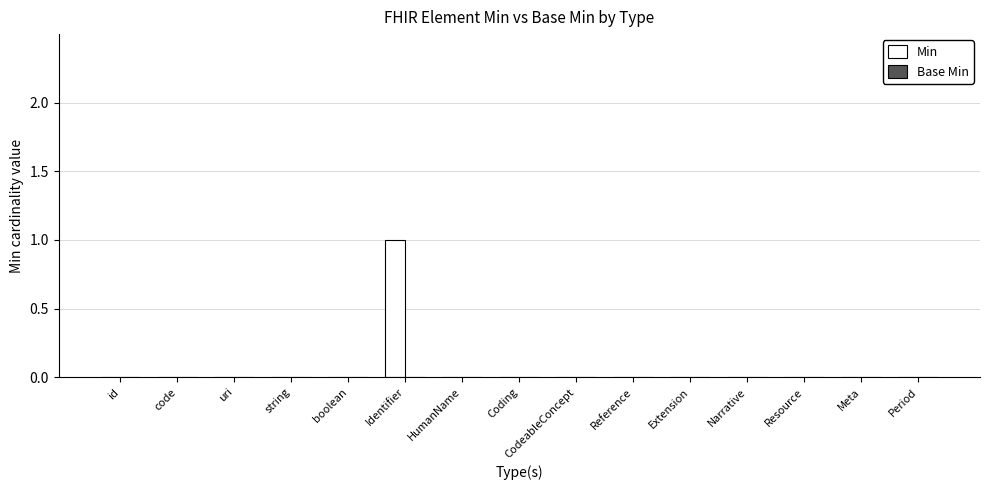

How many series are shown in this chart?

1